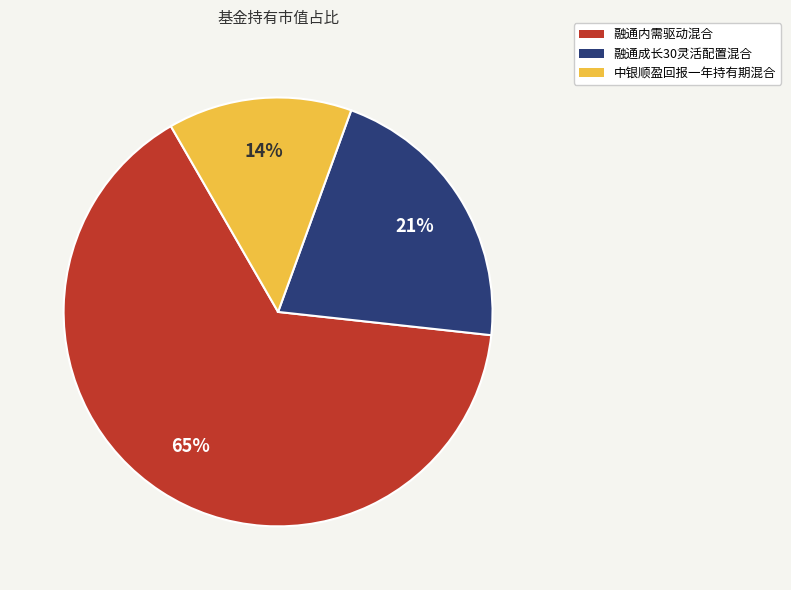

Which slice represents more than half of the pie?

融通内需驱动混合